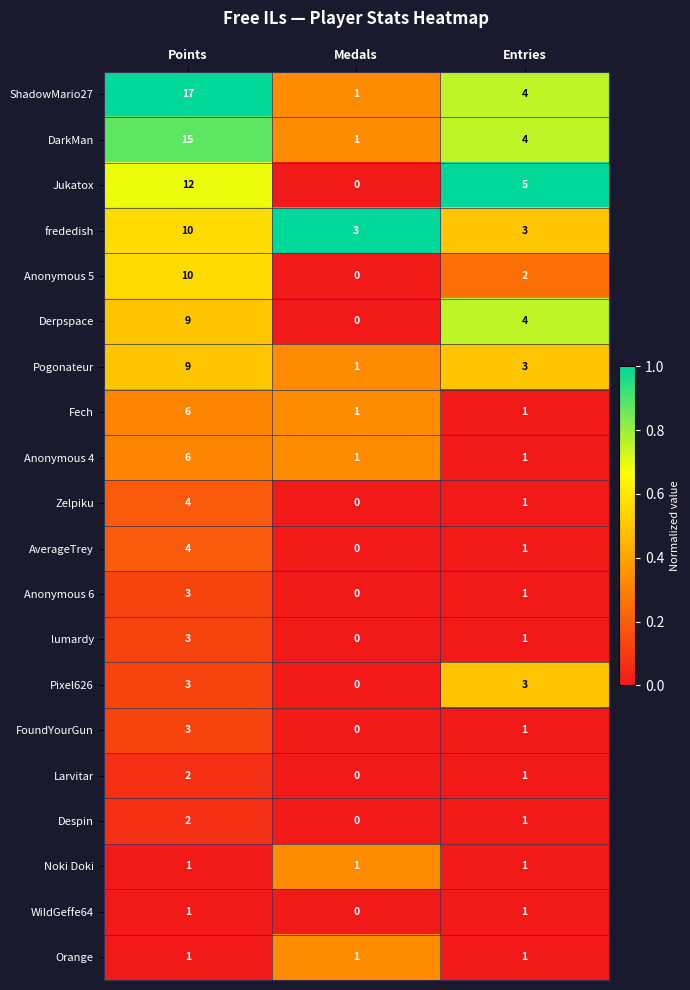

At which label does Despin first exceed 1?

Points